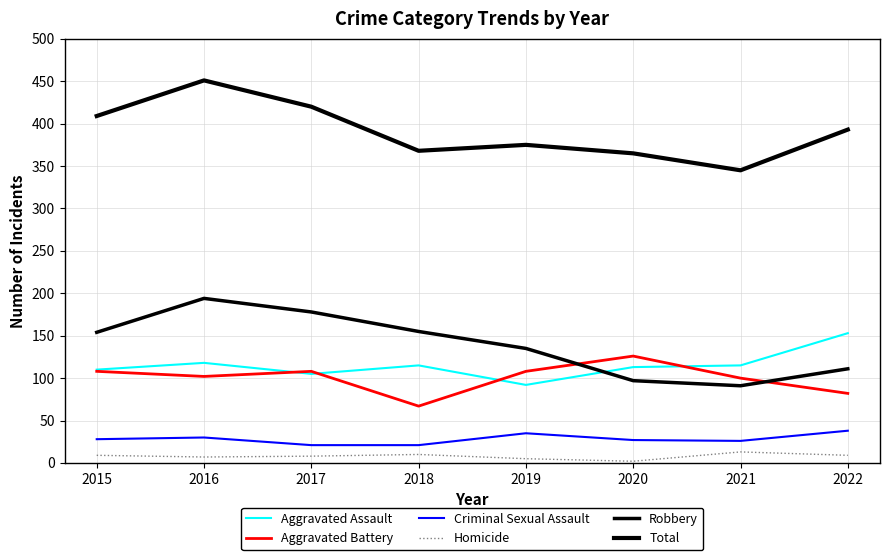

How many lines are shown in the chart?

6